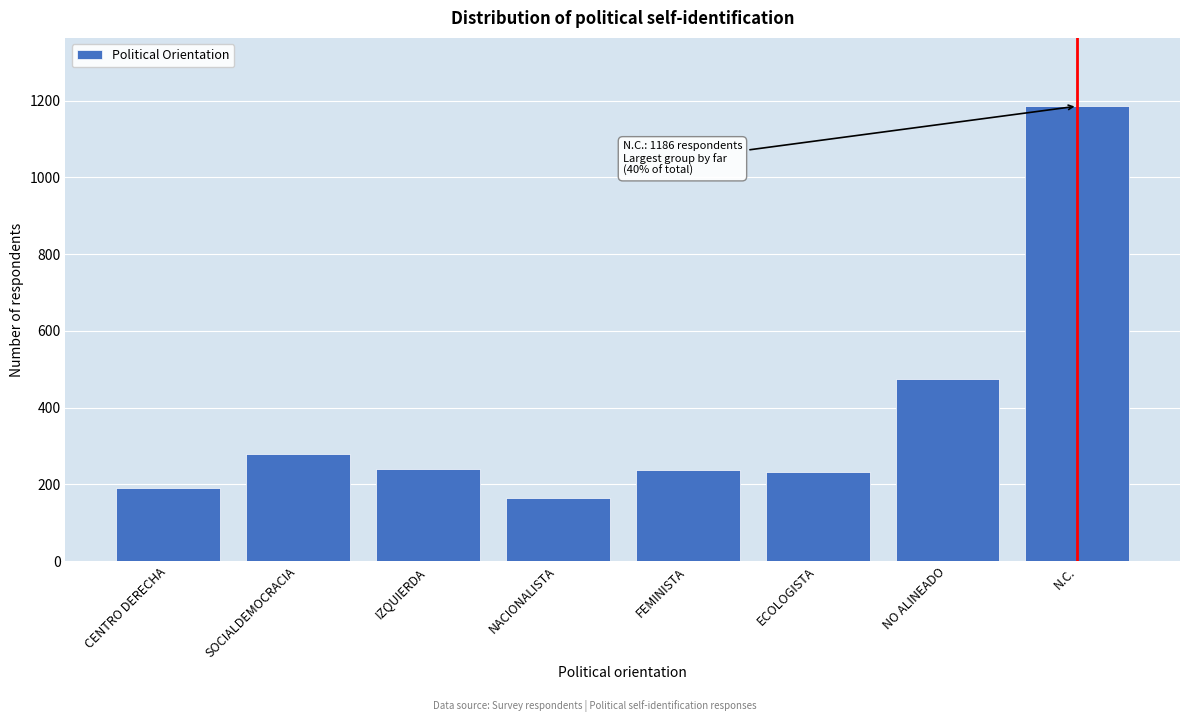

What is the value of the 8th bar from the left?

1186